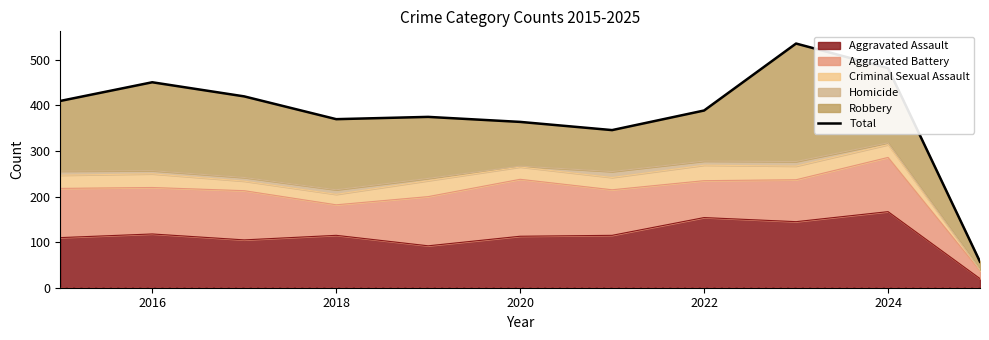

What is the minimum value shown in the chart?

57